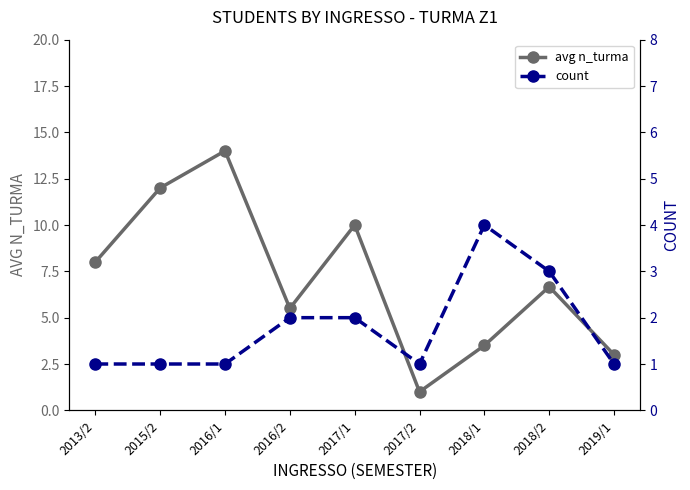

What is the difference between the second highest and minimum values in the avg n_turma series?

11.0